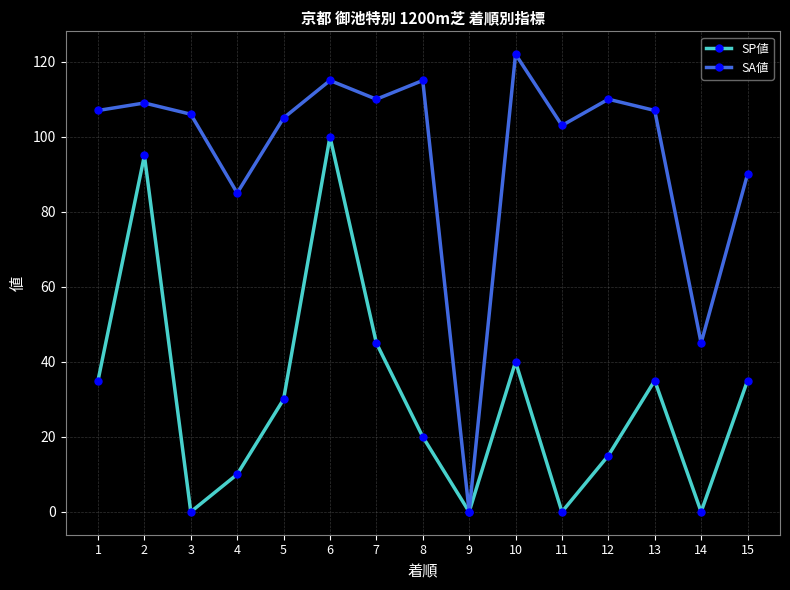

How many categories are shown in the chart?

15